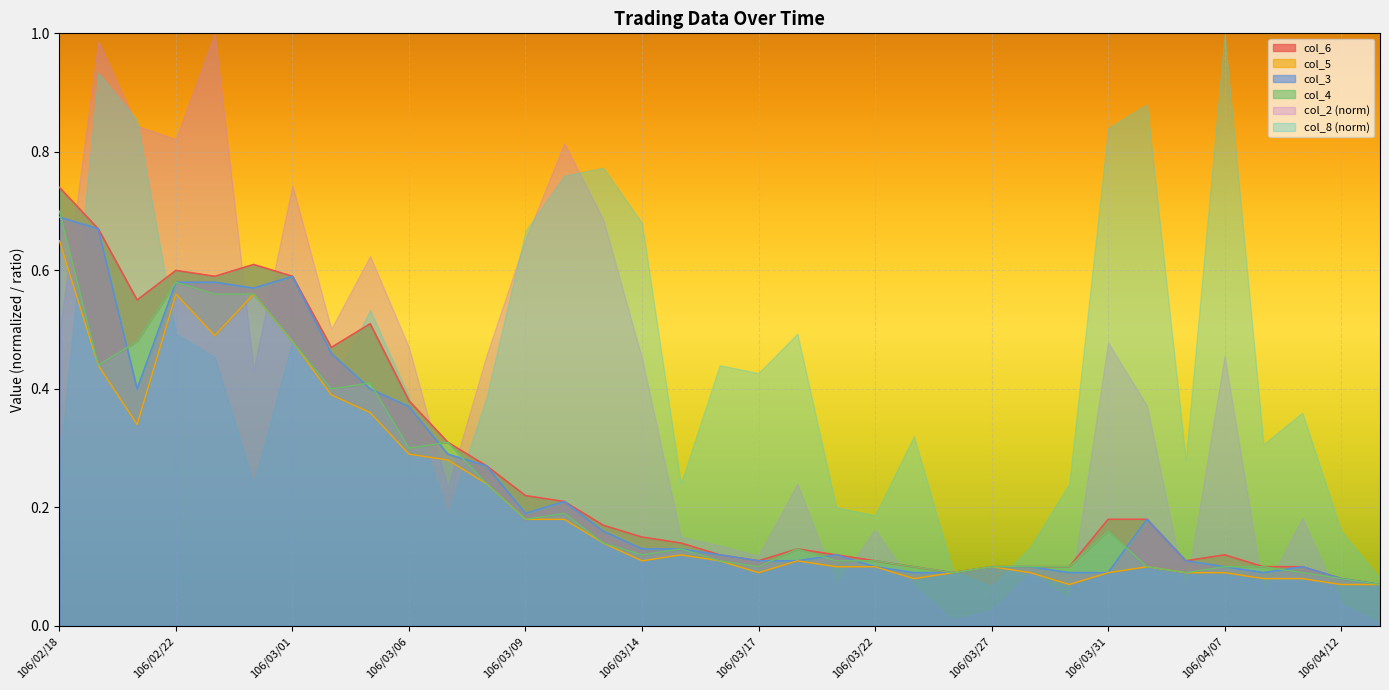

What is the difference between the second highest and minimum values in the col_3 series?

0.6